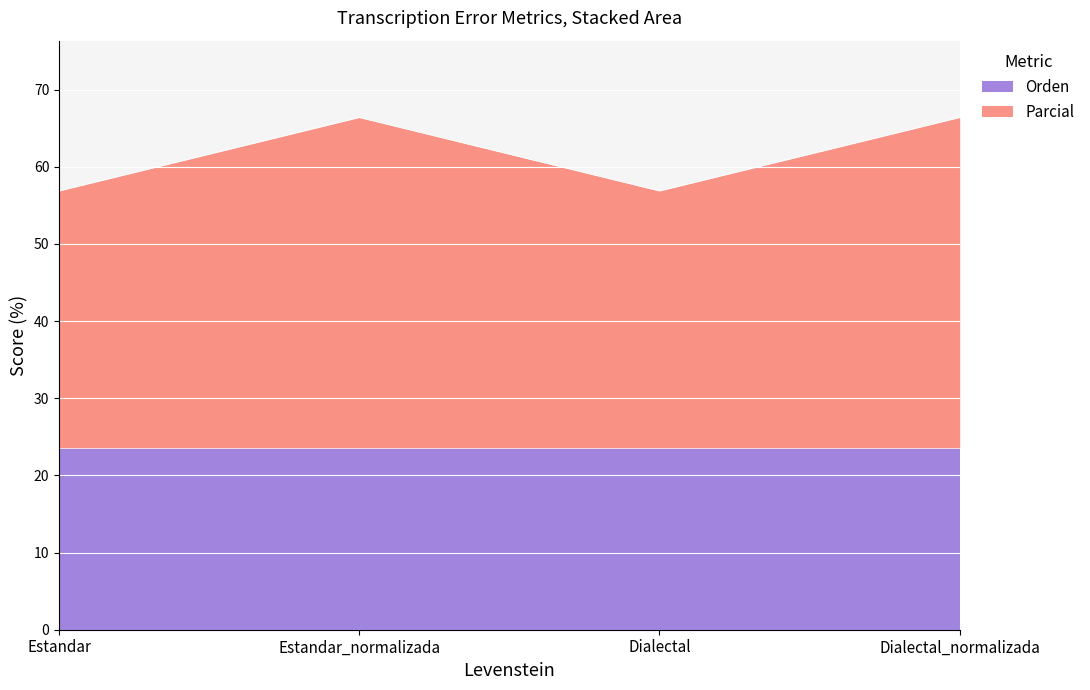

Is it true that the value at Dialectal is 56.9?

True